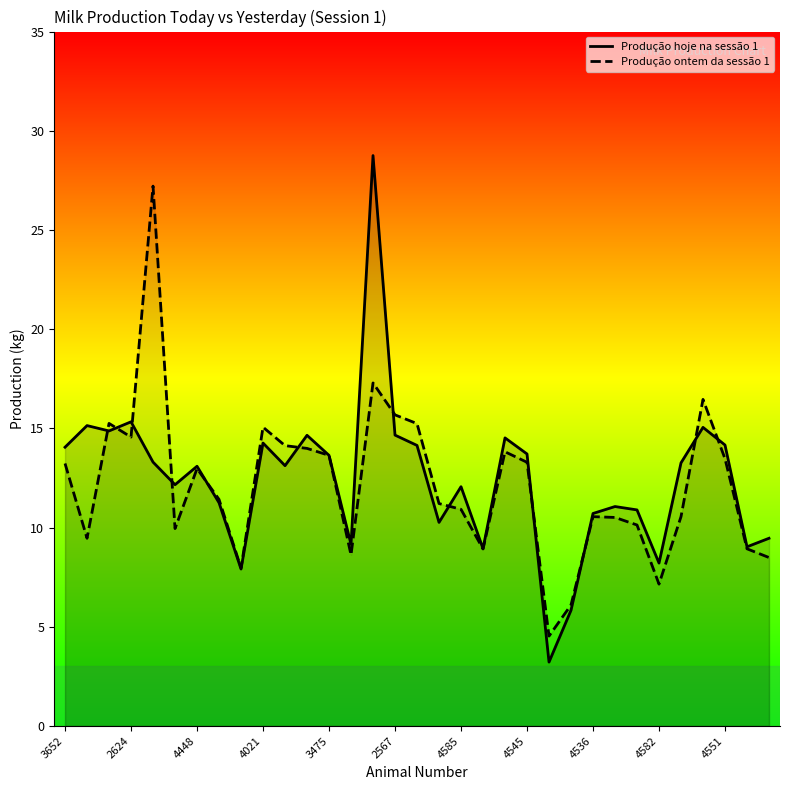

What is the total value across all series at 2624?

29.9